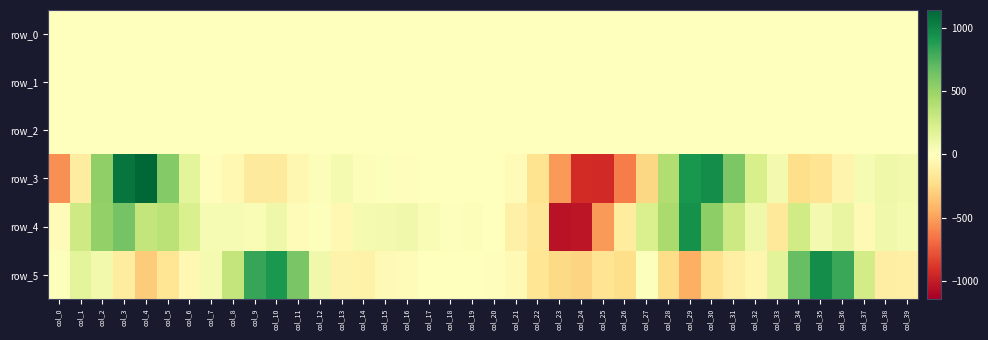

Is it true that row_1 equals -0.1 at col_5?

False